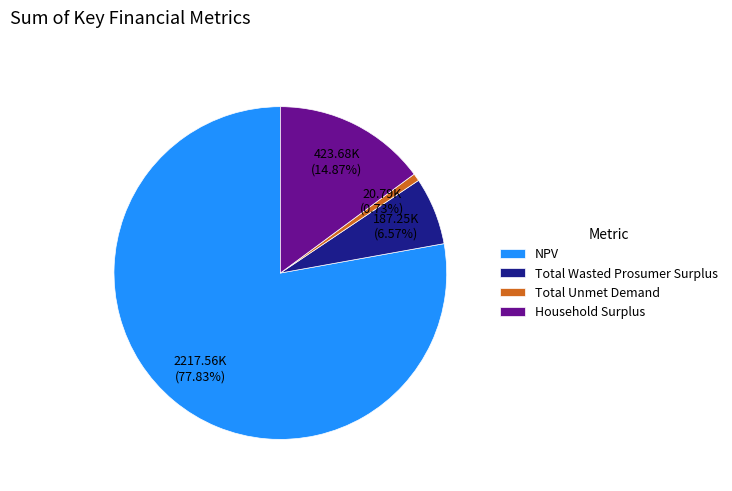

True or false: Total Wasted Prosumer Surplus accounts for 7% of the total.

True